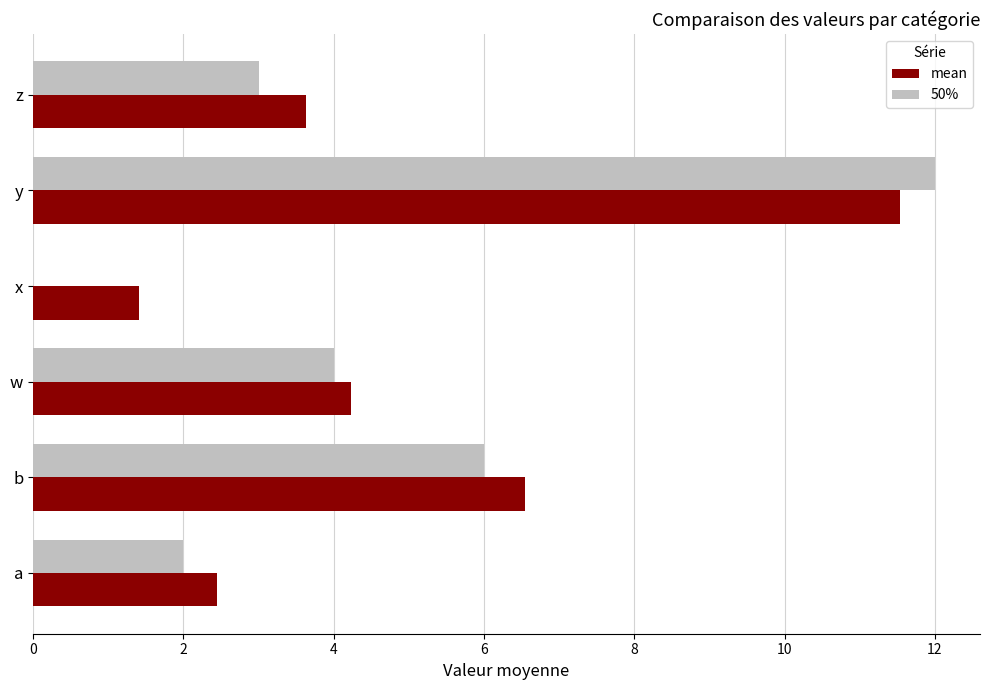

At which category is the sum across all series the highest?

y